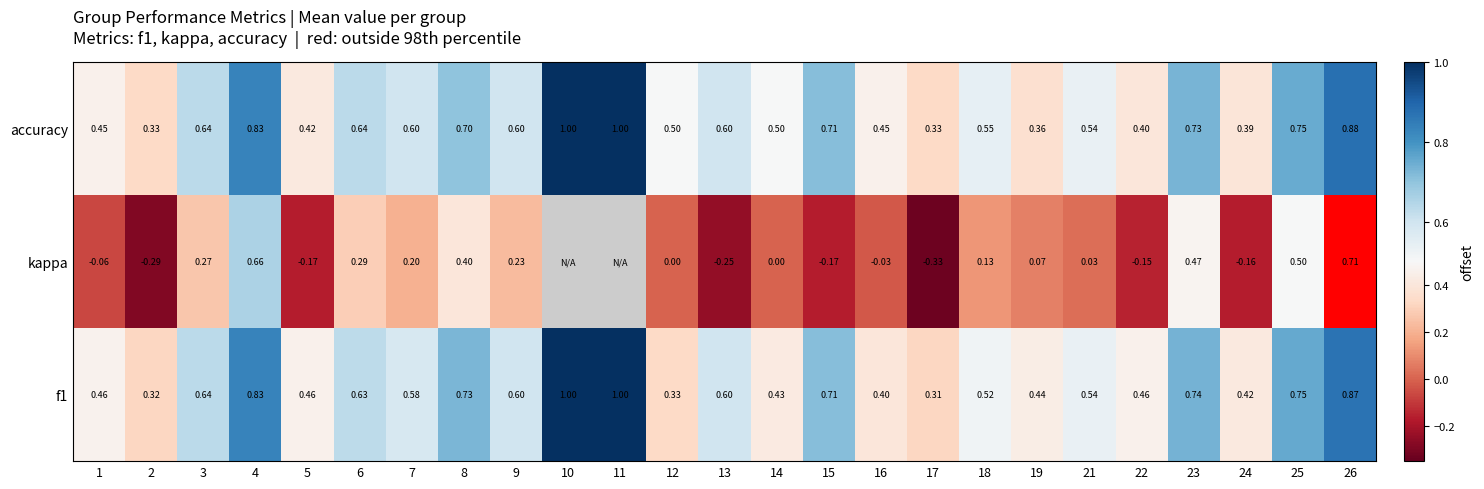

What is the greatest value displayed?

1.0